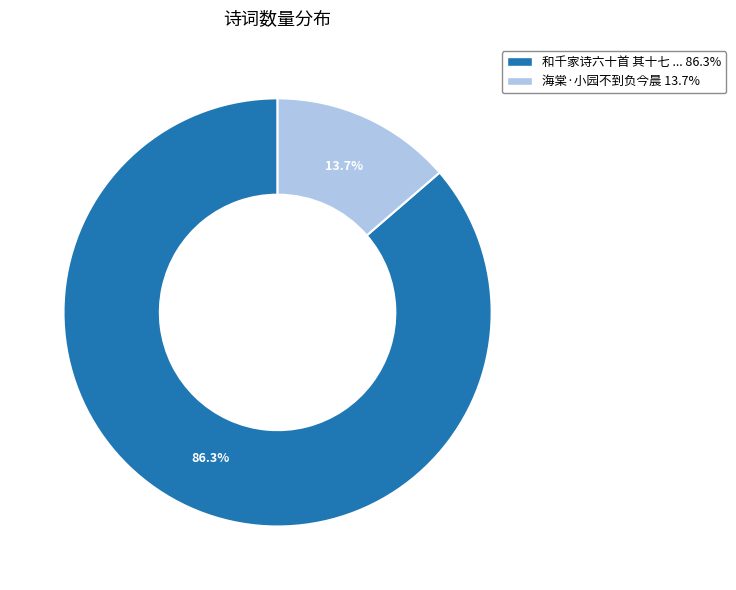

Is there any slice that represents more than half of the pie?

Yes